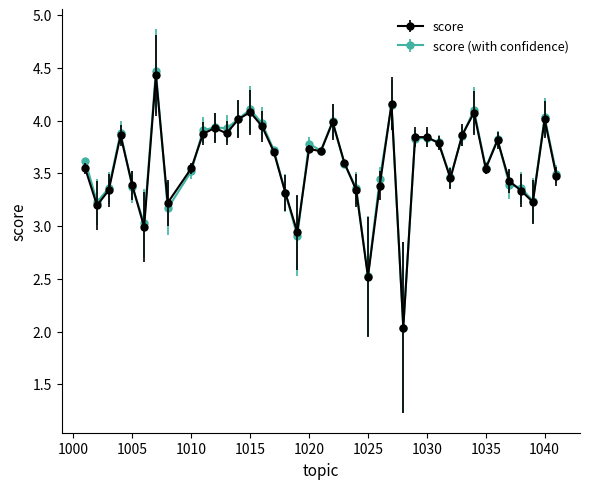

Which series has the widest spread of values?

score (with confidence)